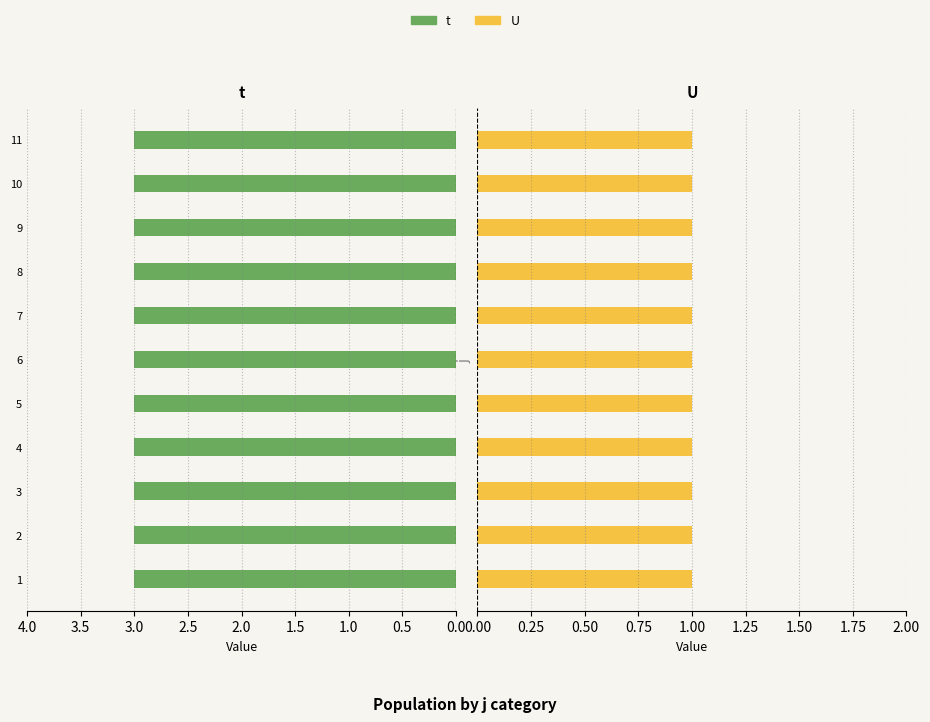

What is the total value across all series at 11?

4